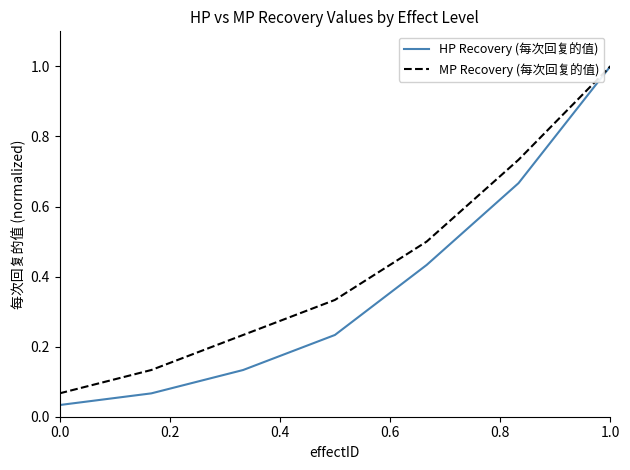

Count the number of categories in the chart.

7